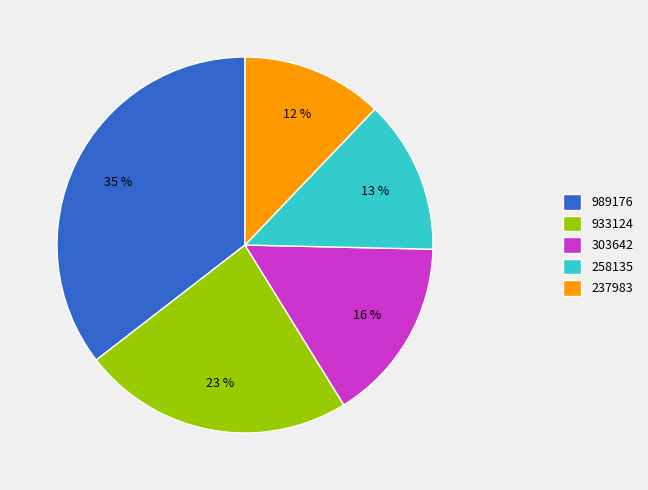

What percentage is the 303642 slice, to the nearest percent?

16%